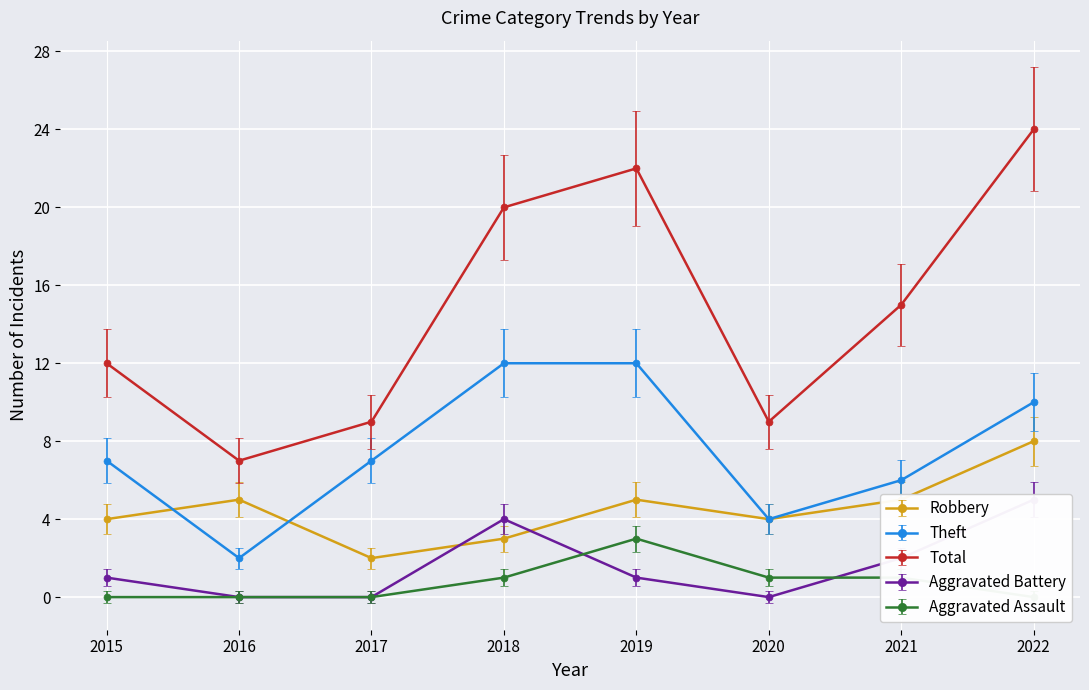

Rank the series by their maximum value, from highest to lowest.

Total, Theft, Robbery, Aggravated Battery, Aggravated Assault